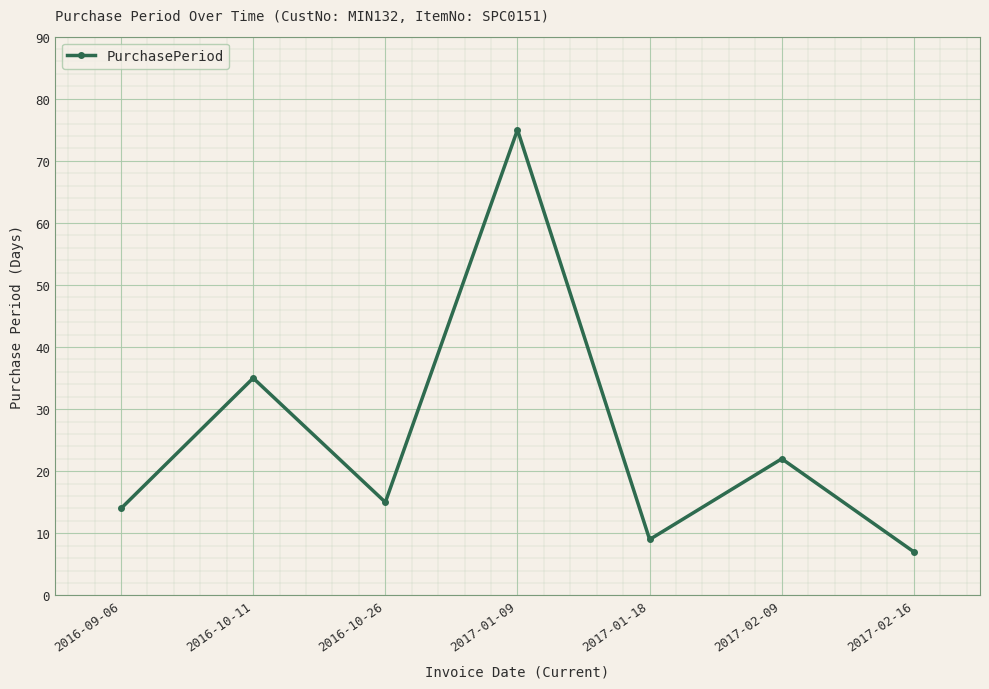

What is the label of the 1st point from the left?

2016-09-06